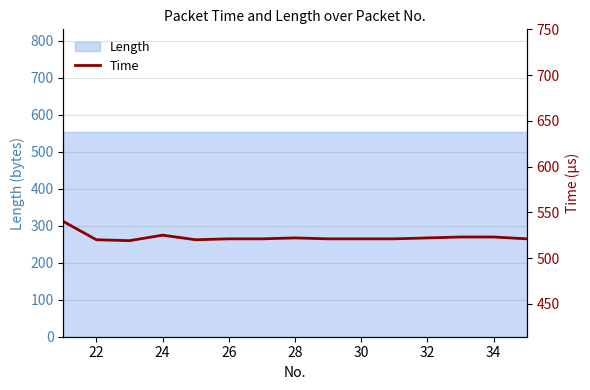

Does the chart display data point markers on the line(s)?

No